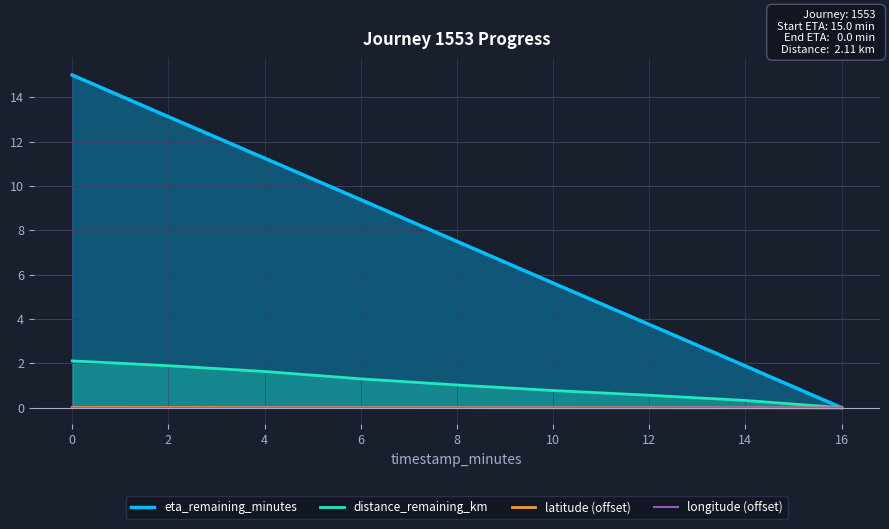

Rank the categories by distance_remaining_km value from highest to lowest.

0, 2, 4, 6, 8, 10, 12, 14, 16